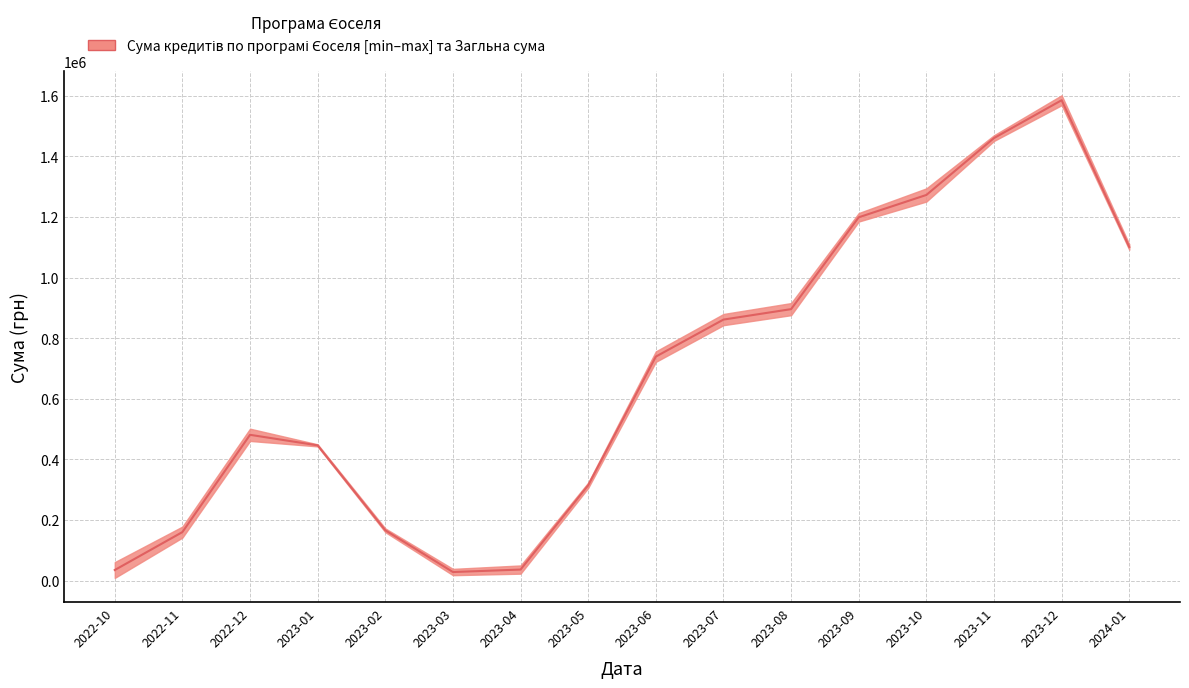

Where is the first local minimum?

2023-03